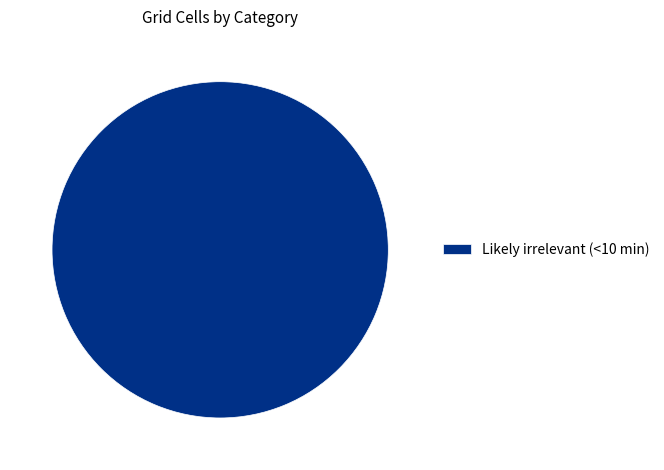

Which slice represents more than half of the pie?

Likely irrelevant (<10 min)